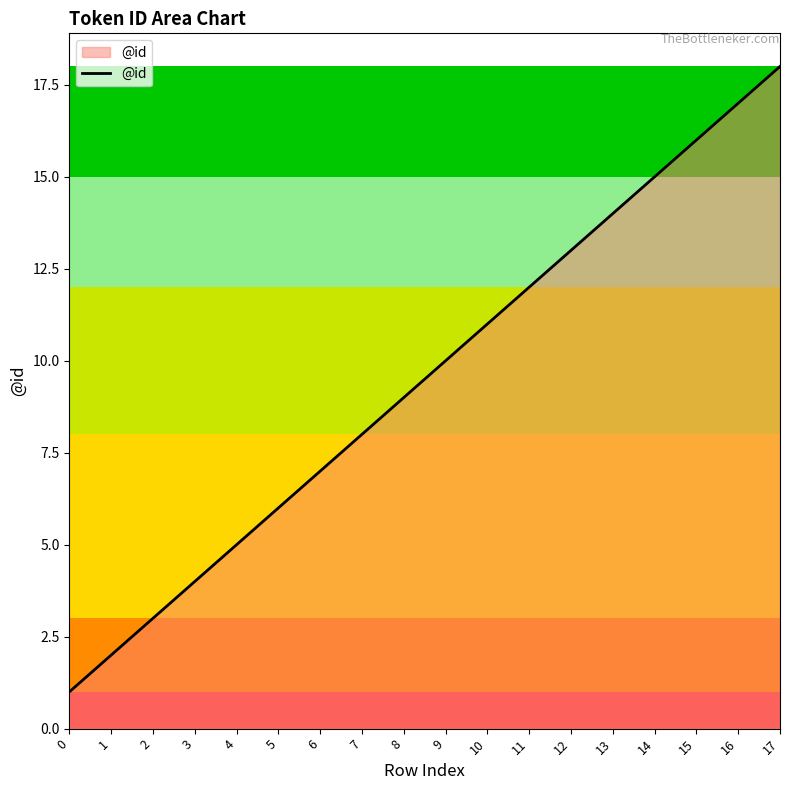

What is the greatest value displayed?

18